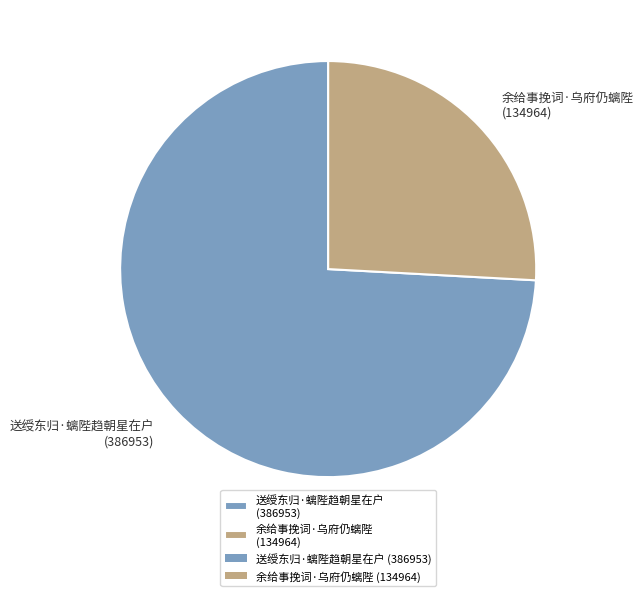

Is 送绶东归·螭陛趋朝星在户 (386953) the majority of the pie?

Yes